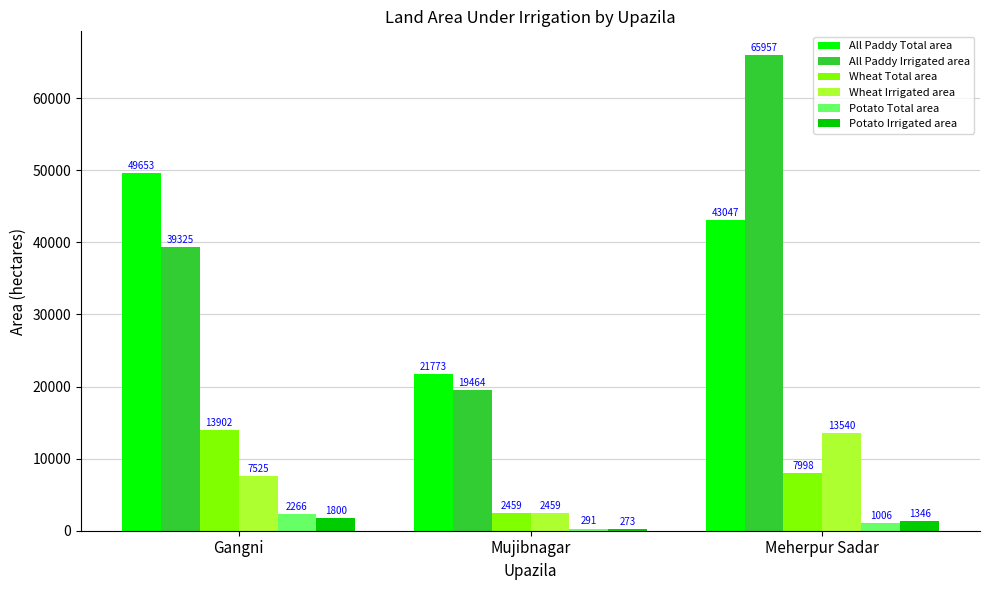

True or false: All Paddy Total area has a value of 5565 at Mujibnagar.

False